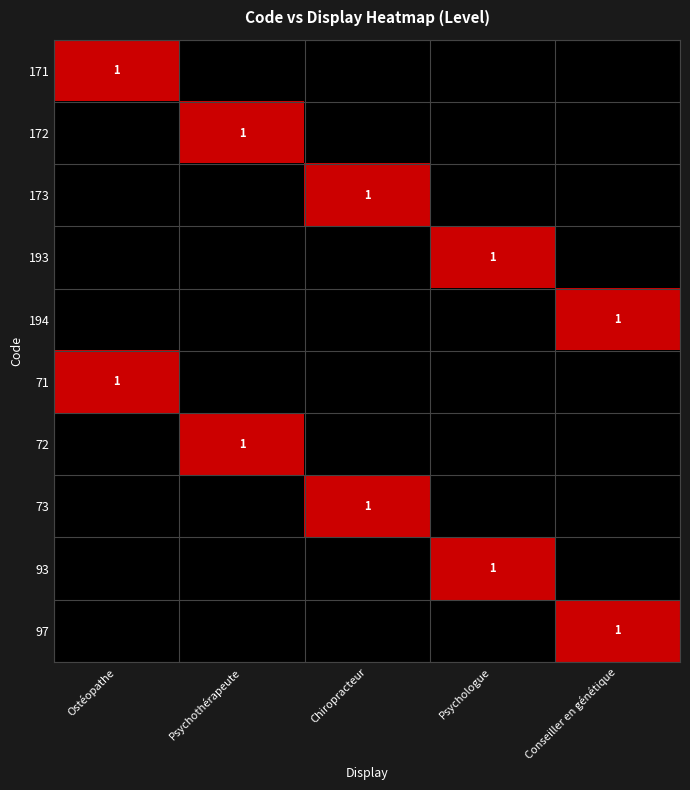

True or false: 171 has a value of 1 at Ostéopathe.

True